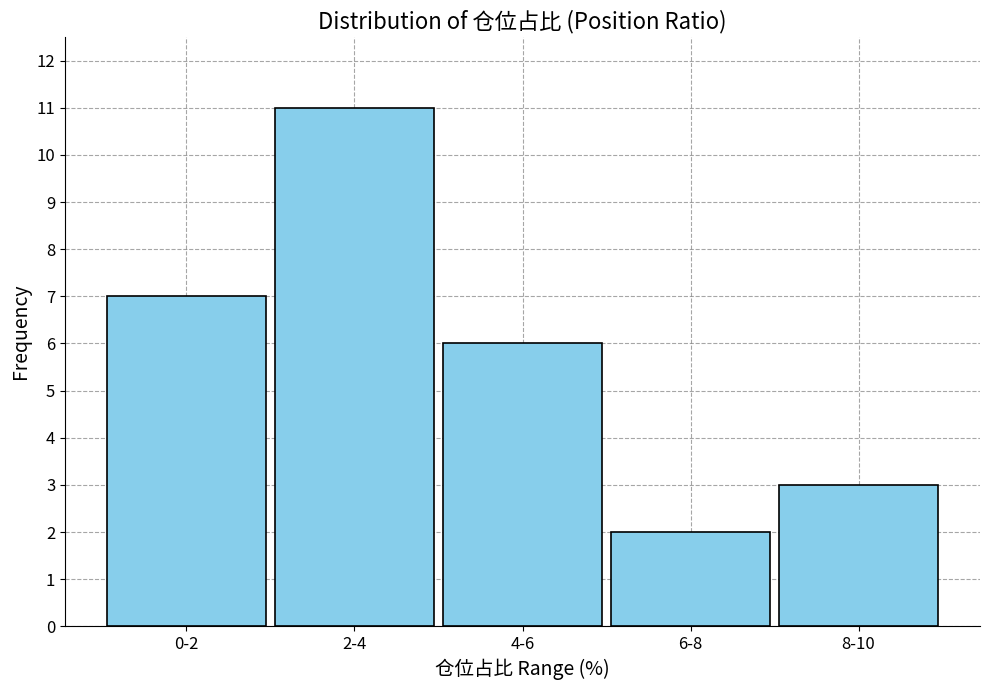

Reading left to right, extract all data points from this chart.

0-2=7	2-4=11	4-6=6	6-8=2	8-10=3